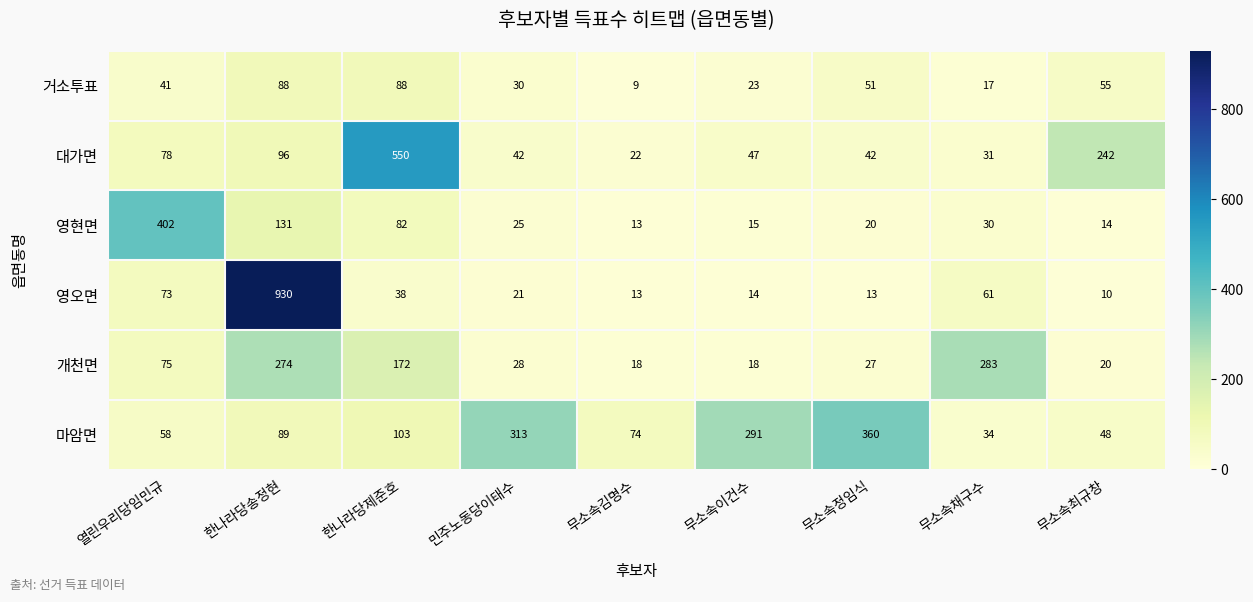

The value of 대가면 at 민주노동당이태수 is 73. True or false?

False